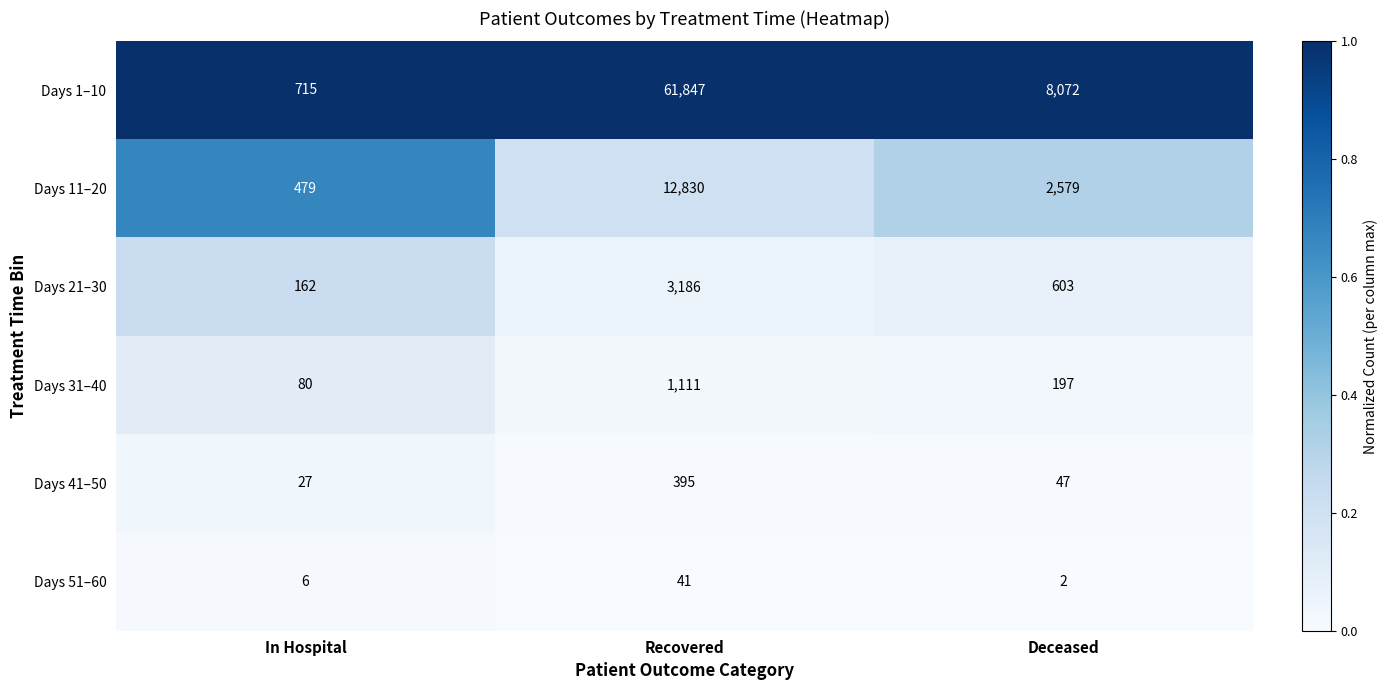

Reading left to right, what are all the values shown in this chart?

Days 1–10: In Hospital=715	Recovered=61847	Deceased=8072
Days 11–20: In Hospital=479	Recovered=12830	Deceased=2579
Days 21–30: In Hospital=162	Recovered=3186	Deceased=603
Days 31–40: In Hospital=80	Recovered=1111	Deceased=197
Days 41–50: In Hospital=27	Recovered=395	Deceased=47
Days 51–60: In Hospital=6	Recovered=41	Deceased=2